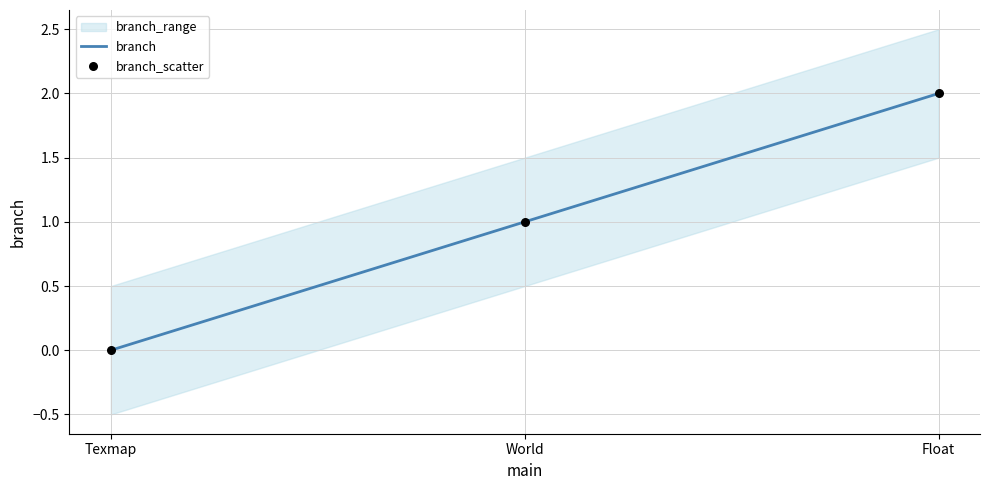

What is the total value across all series at World?

2